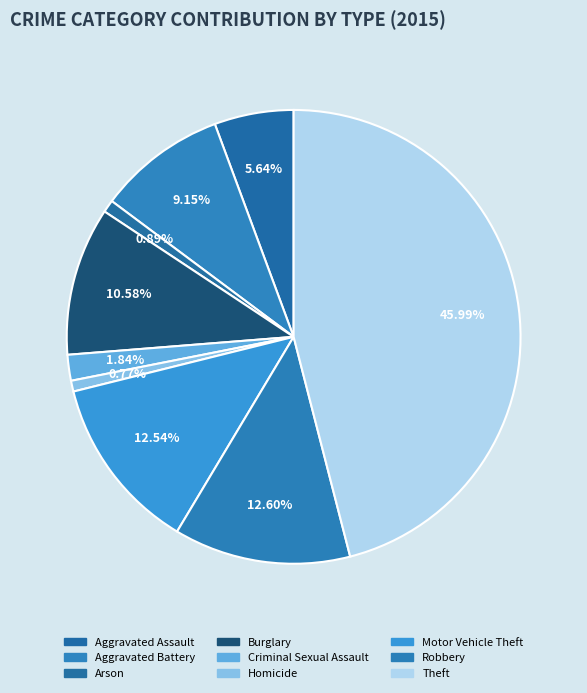

To the nearest percent, what portion does Robbery represent?

13%